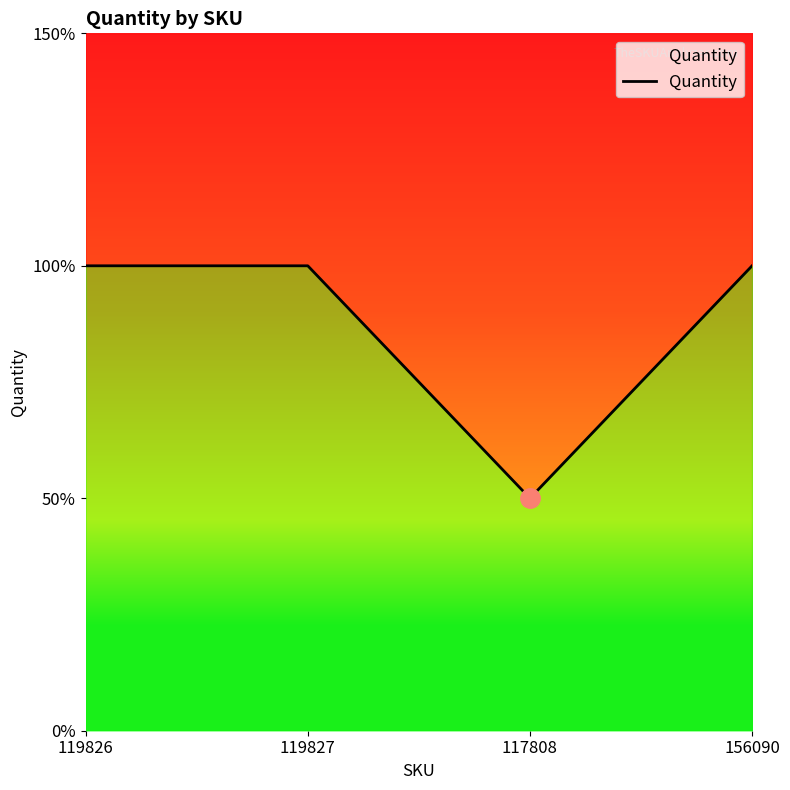

What is the minimum value shown in the chart?

1